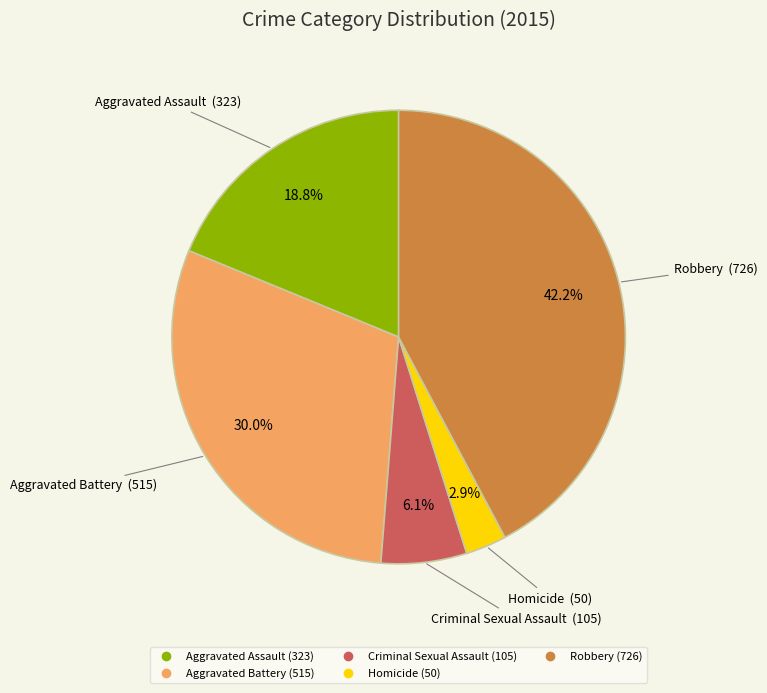

Which slice is the largest?

Robbery